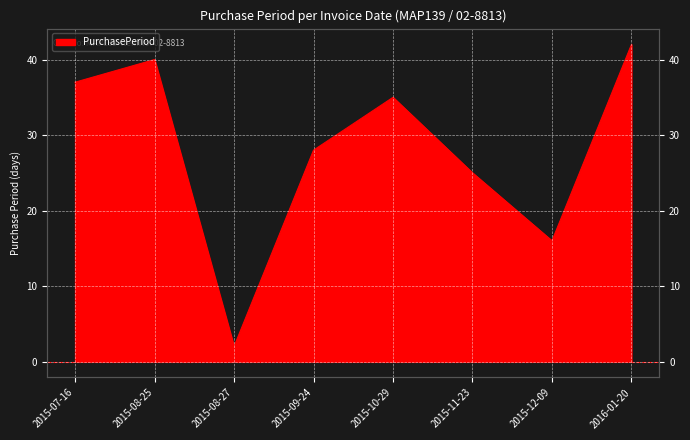

Reading left to right, transcribe all the data shown in this chart.

37	40	2	28	35	25	16	42